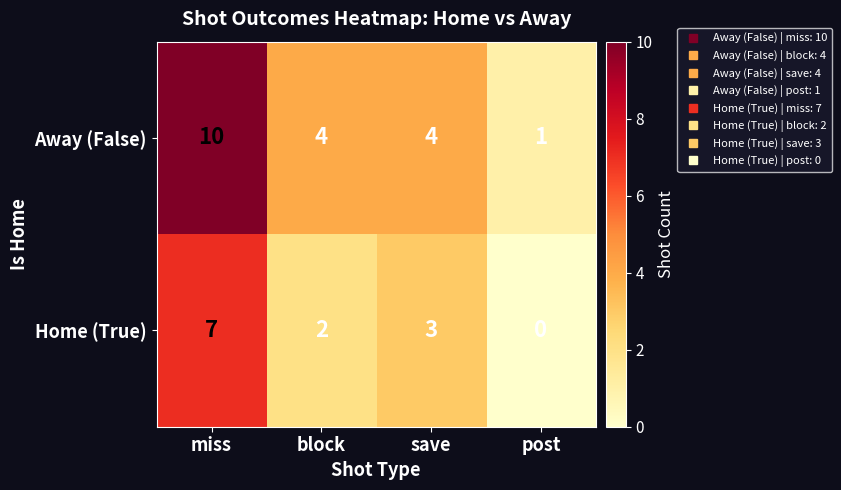

What is the difference between the Home (True) values at miss and block?

5